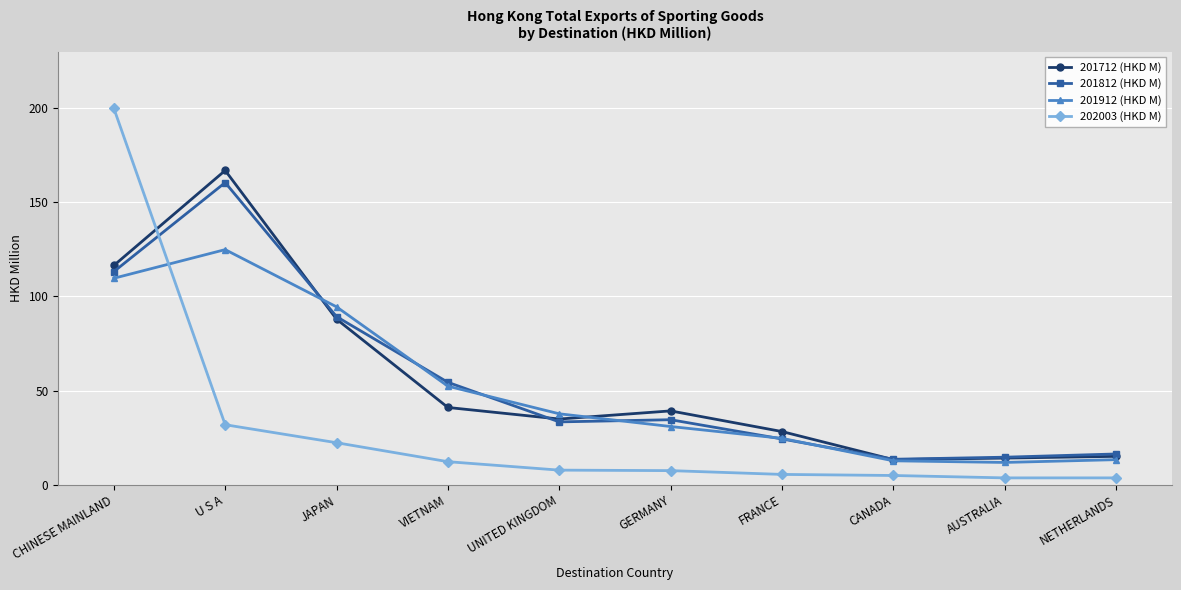

What is the label of the 3rd point from the left?

JAPAN